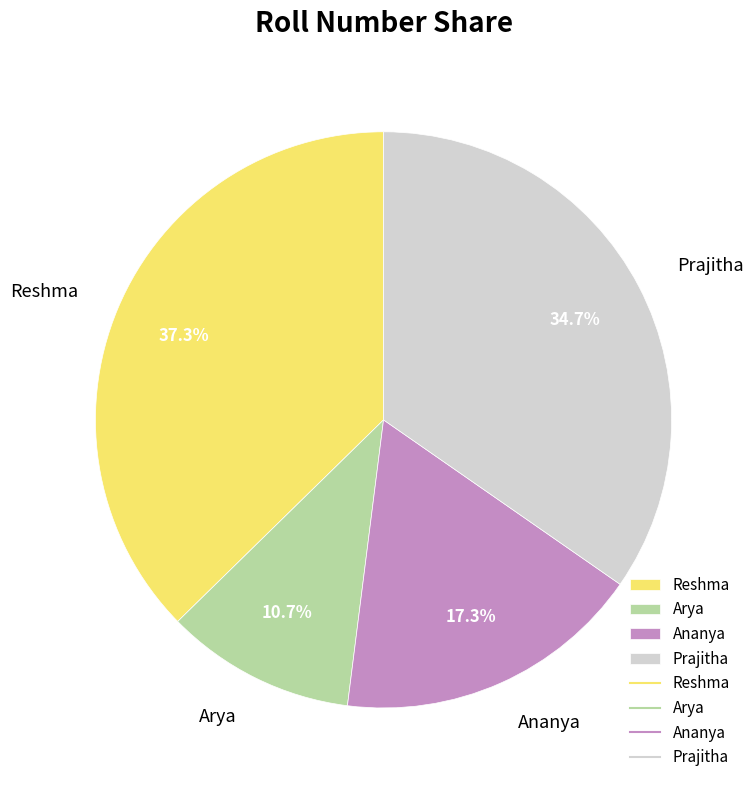

What percentage is the Reshma slice, to the nearest percent?

37%